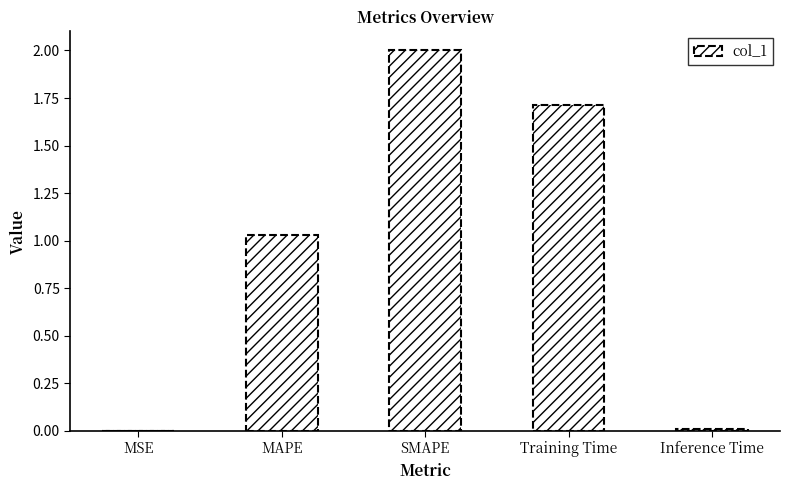

The chart shows a value of 1.7 at Training Time. True or false?

True